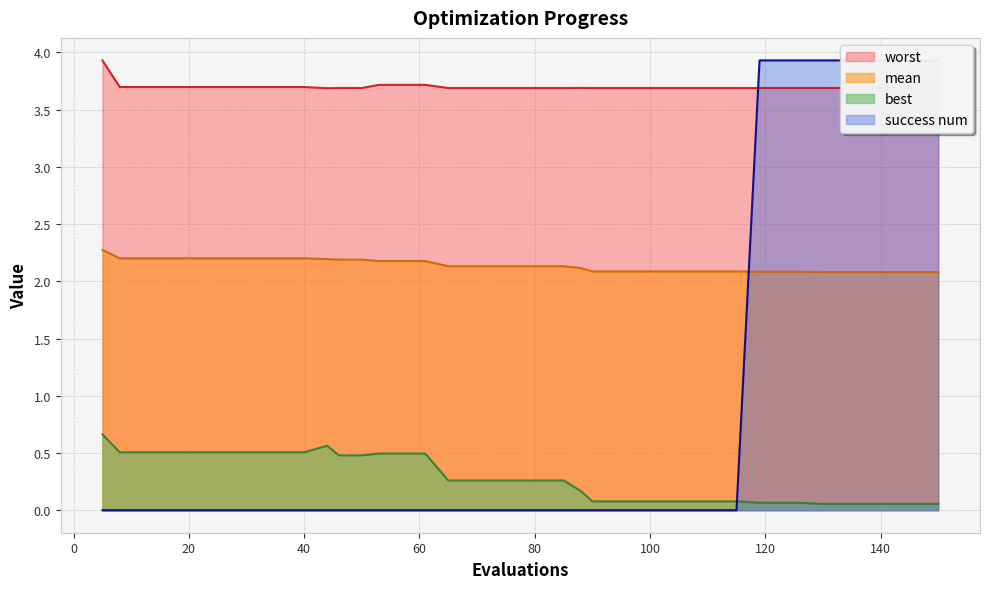

Rank the series at 24 from highest to lowest value.

worst, mean, best, success num